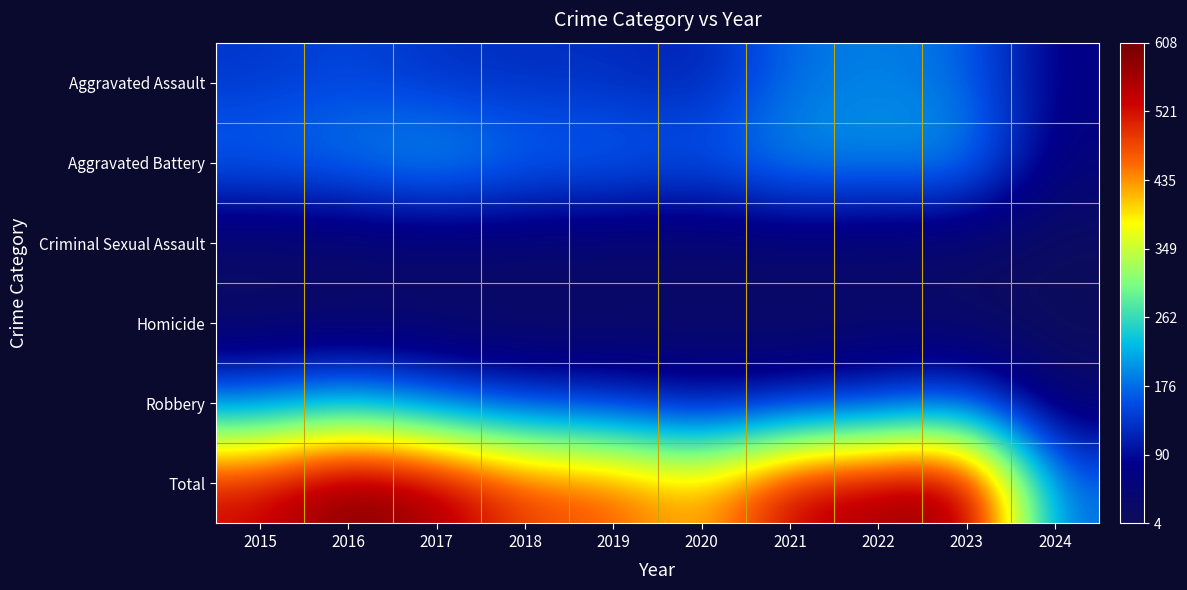

Between 2024 and 2022, which is larger?

2022